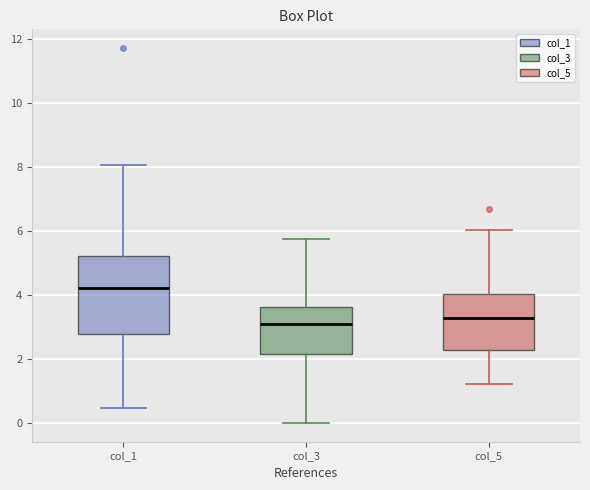

Comparing the boxes themselves (not the whiskers), which one is the tallest?

col_1